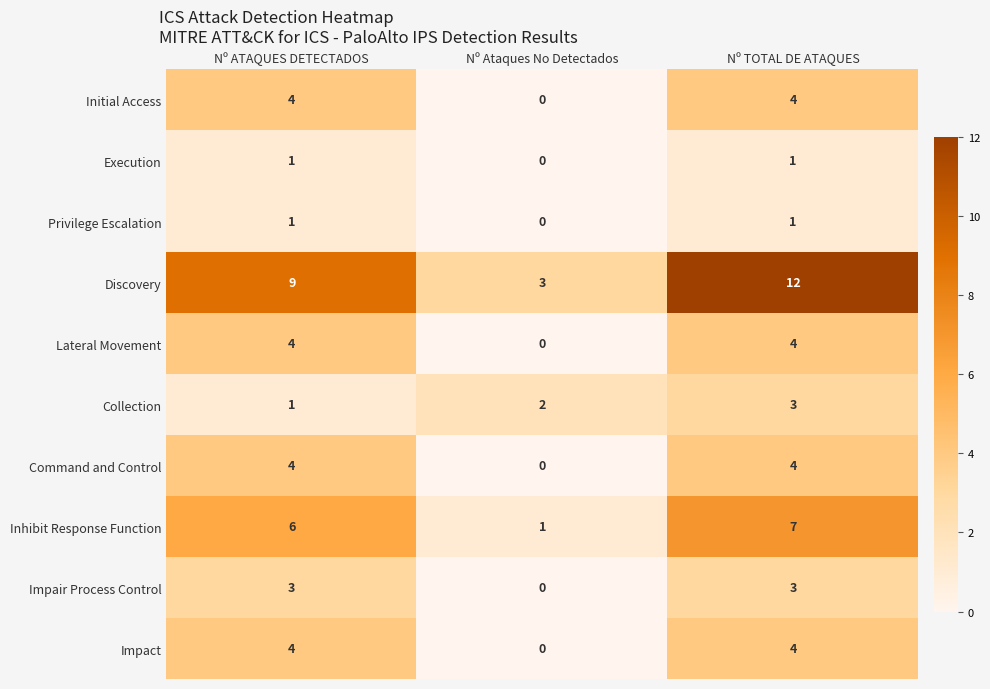

How many Impact values are between 0 and 4?

3